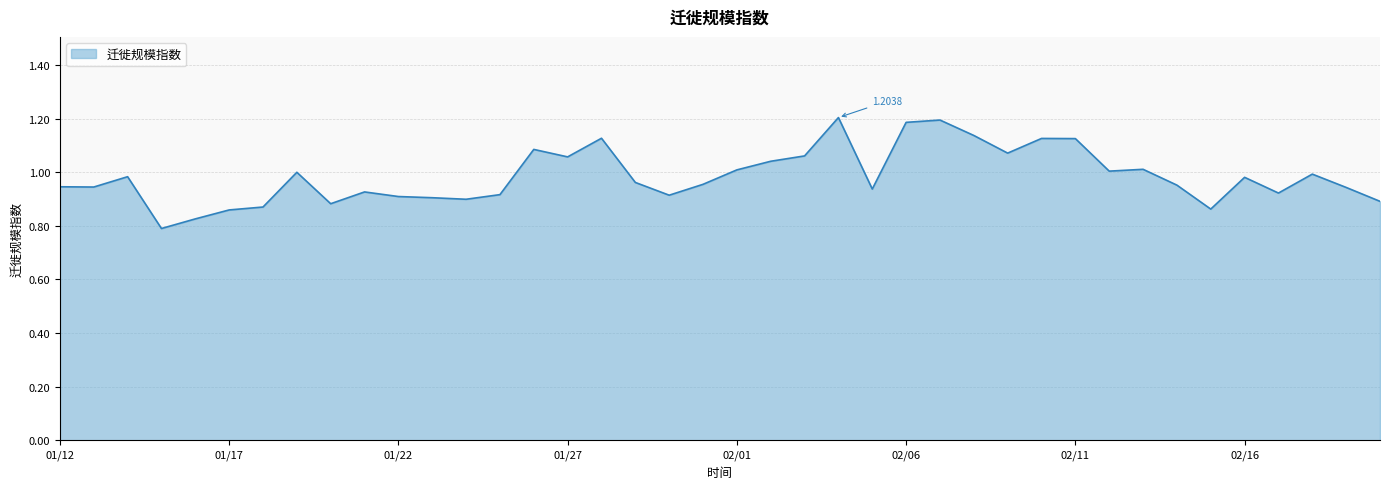

What is the difference between the maximum and minimum values?

0.4